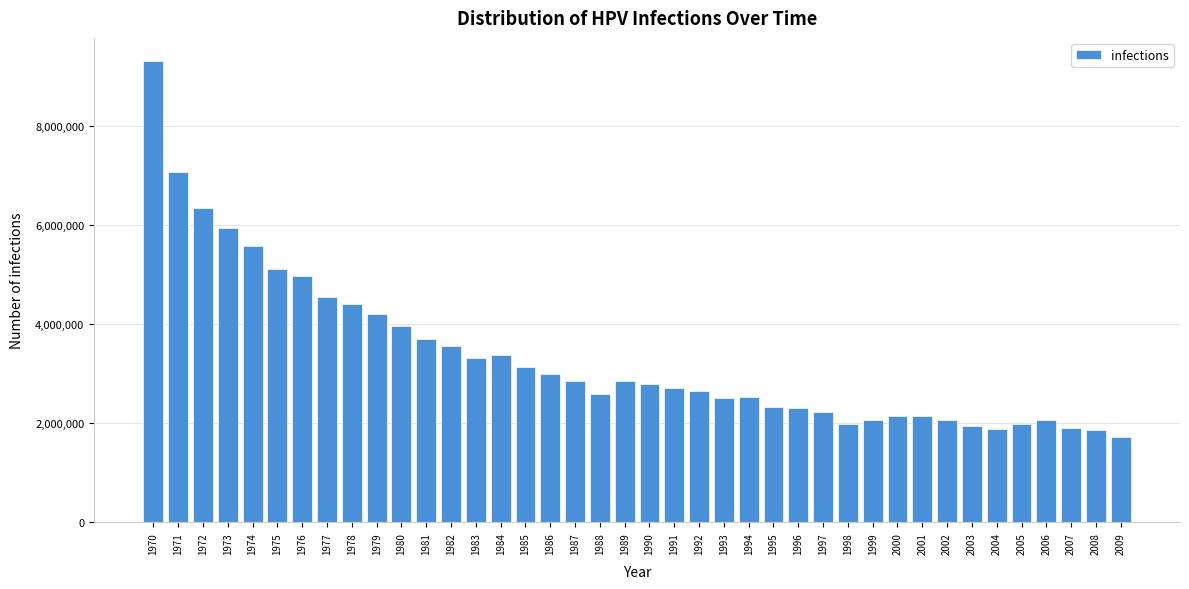

What is the smallest value displayed?

1711011.9